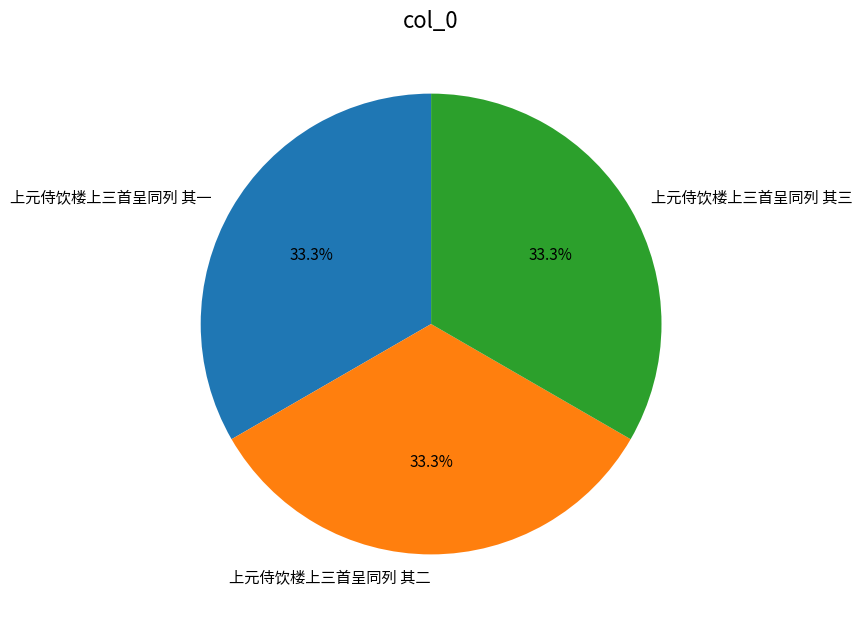

Approximately how many times larger is the value at 上元侍饮楼上三首呈同列 其三 compared to 上元侍饮楼上三首呈同列 其二?

1.0